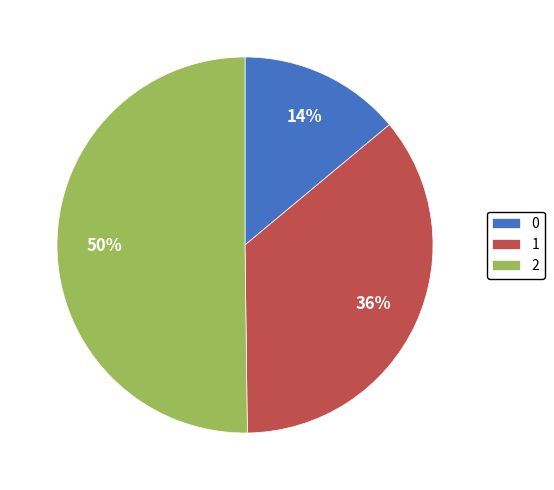

Is the sum of 1 and 2 greater than half?

Yes